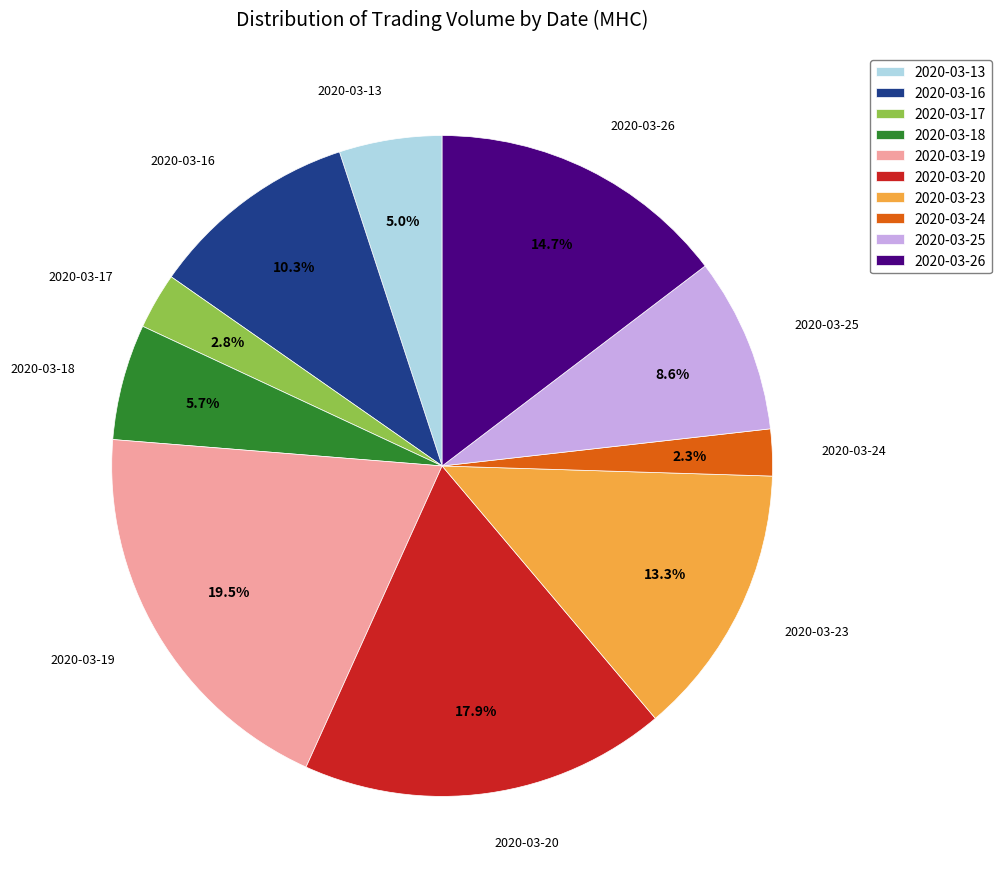

Approximately how many times larger is the value at 2020-03-23 compared to 2020-03-20?

0.7